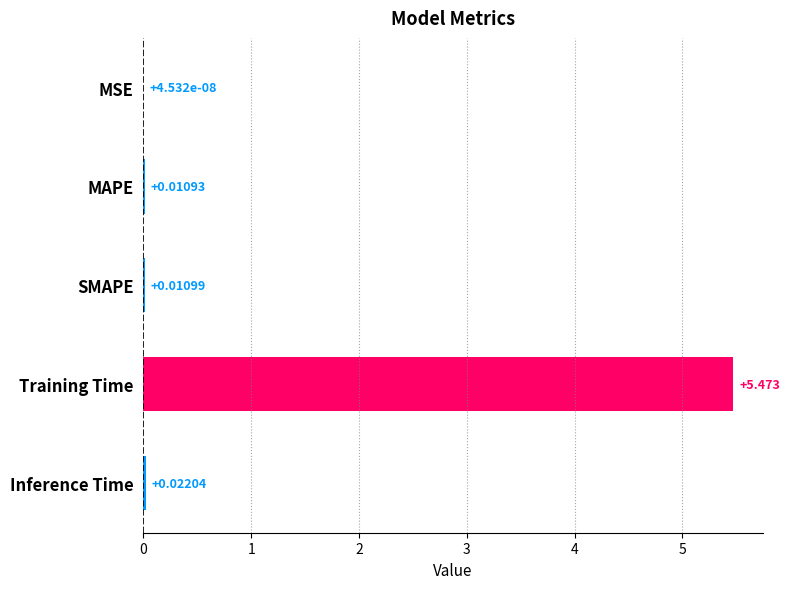

Between MAPE and MSE, which is larger?

MAPE